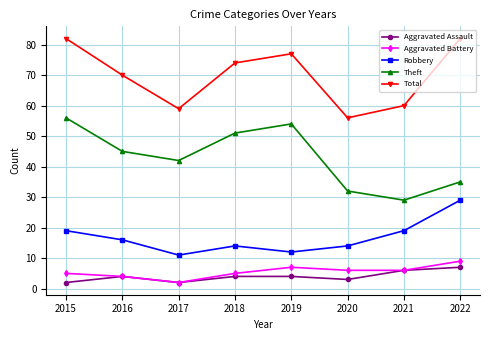

What is the sum of all Aggravated Assault values?

32